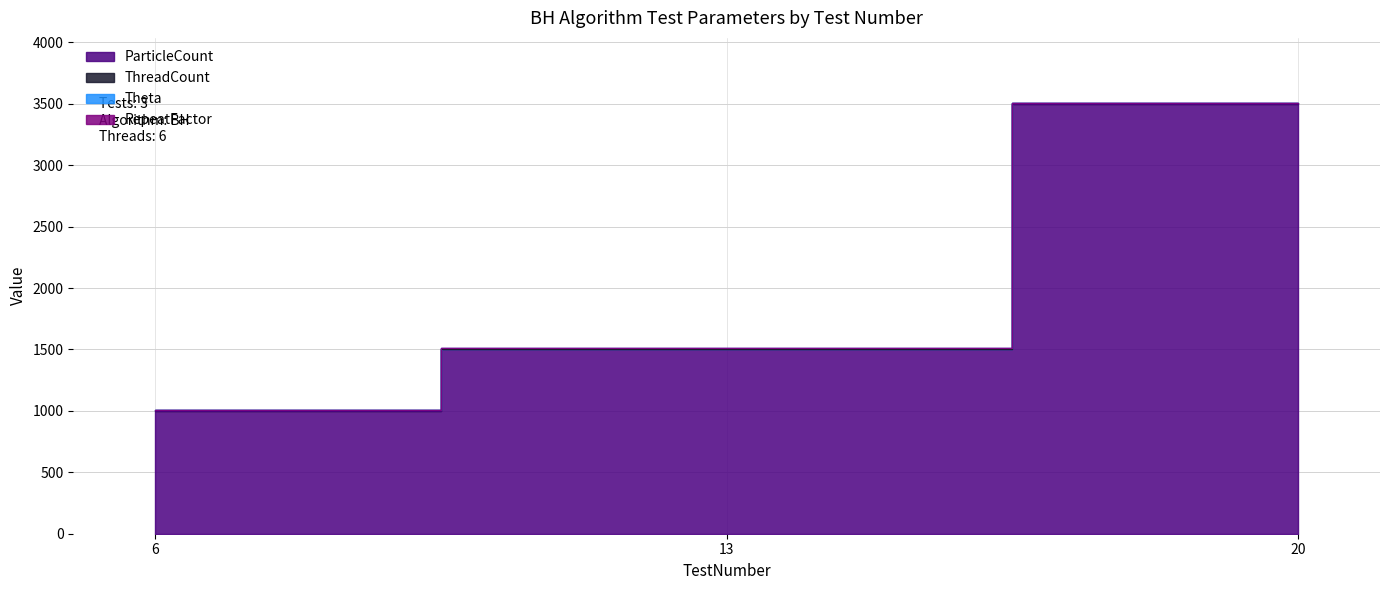

How many lines are shown in the chart?

4